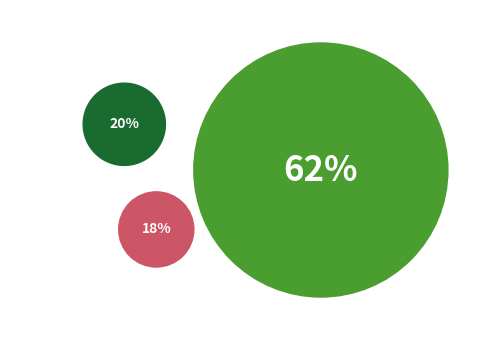

To the nearest percent, what portion does Bus_2 represent?

20%